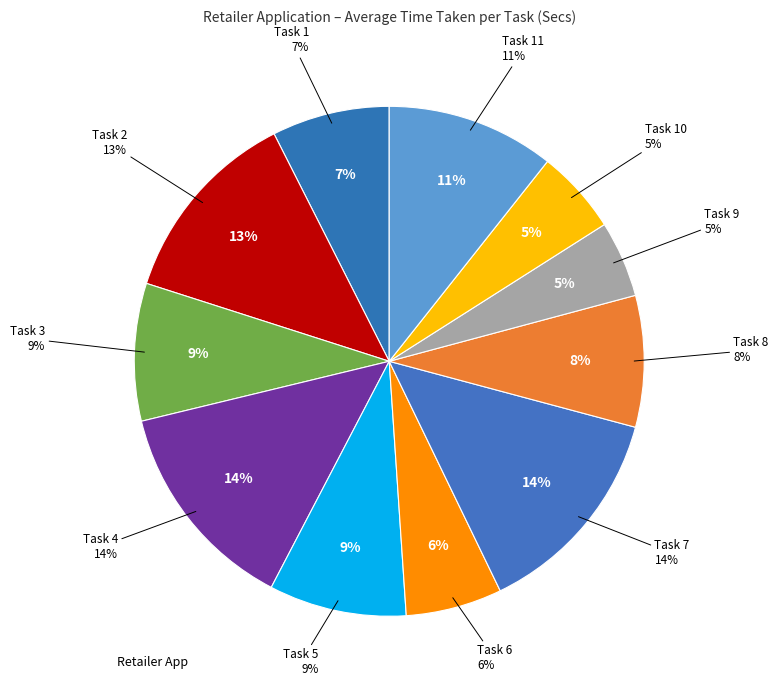

Which slice is the largest?

Task 7